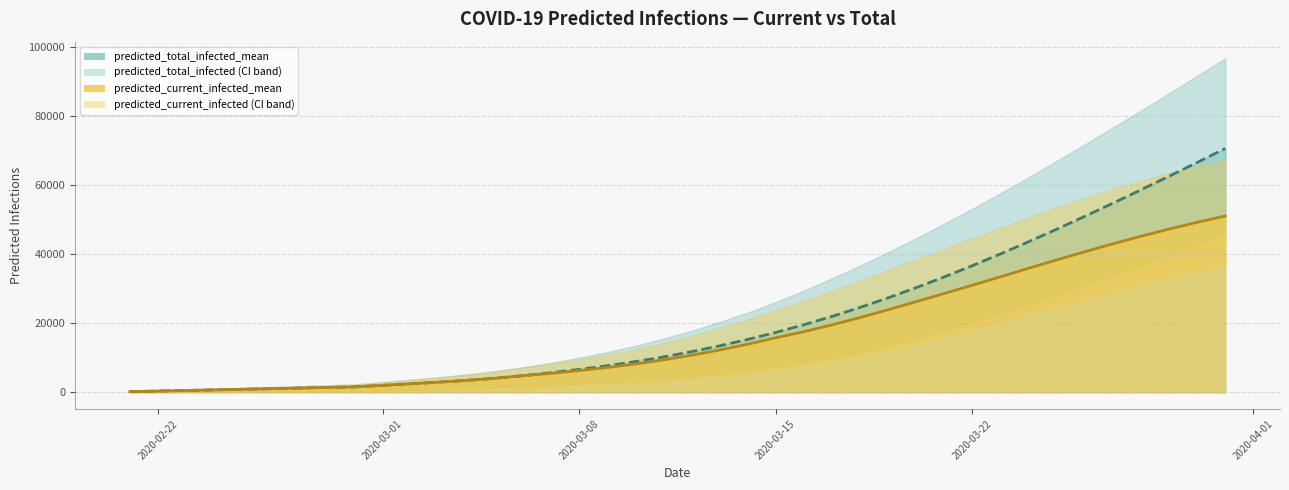

Count the number of data series in this chart.

2